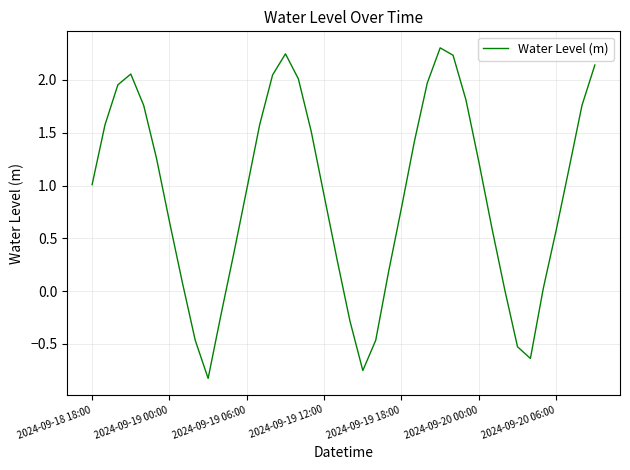

What is the greatest value displayed?

2.3